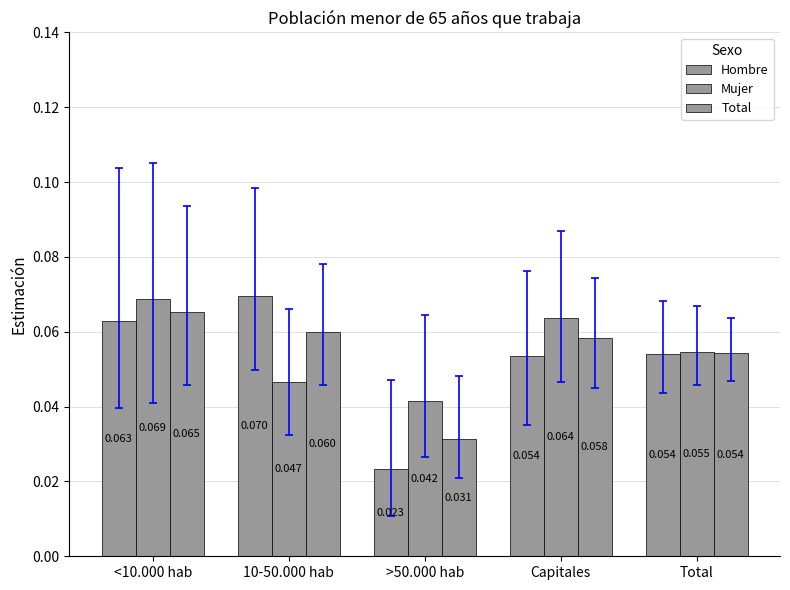

Does the chart contain any negative values?

No